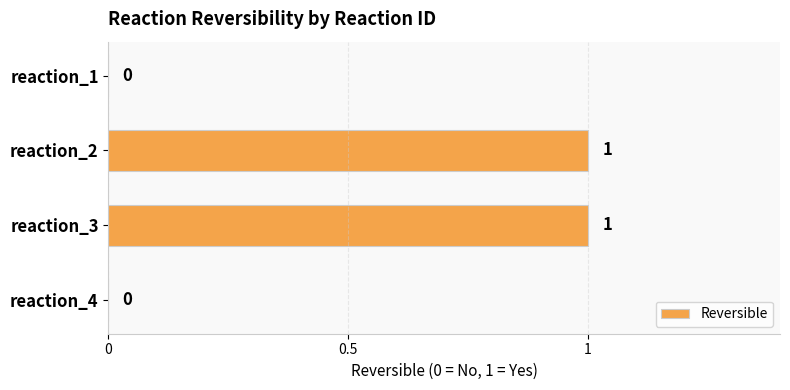

Reading top to bottom, extract all data points from this chart.

reaction_1=0	reaction_2=1	reaction_3=1	reaction_4=0